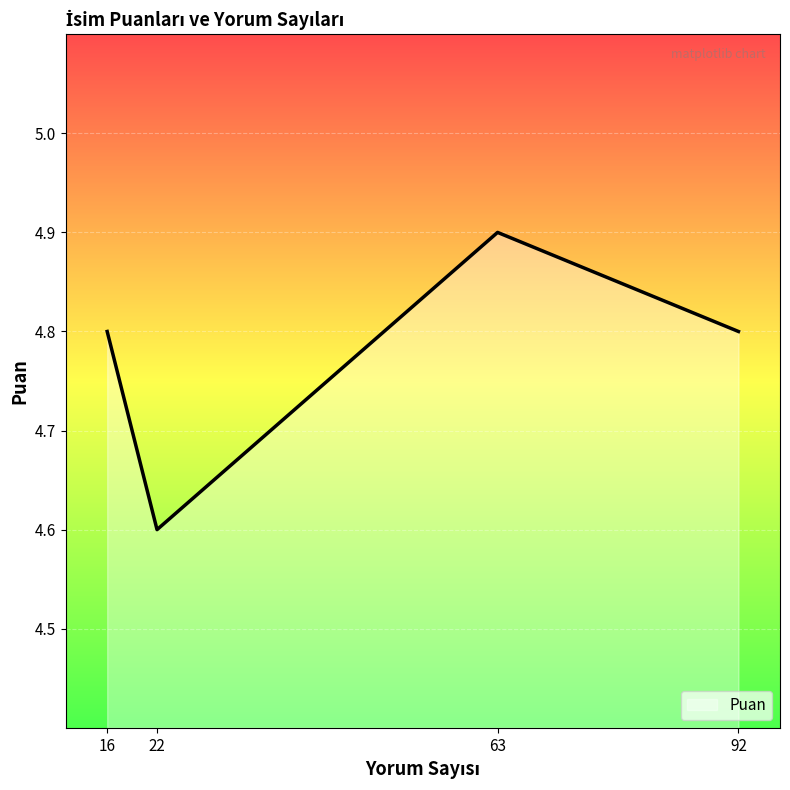

True or false: the data has more than 1 interior local peaks.

False